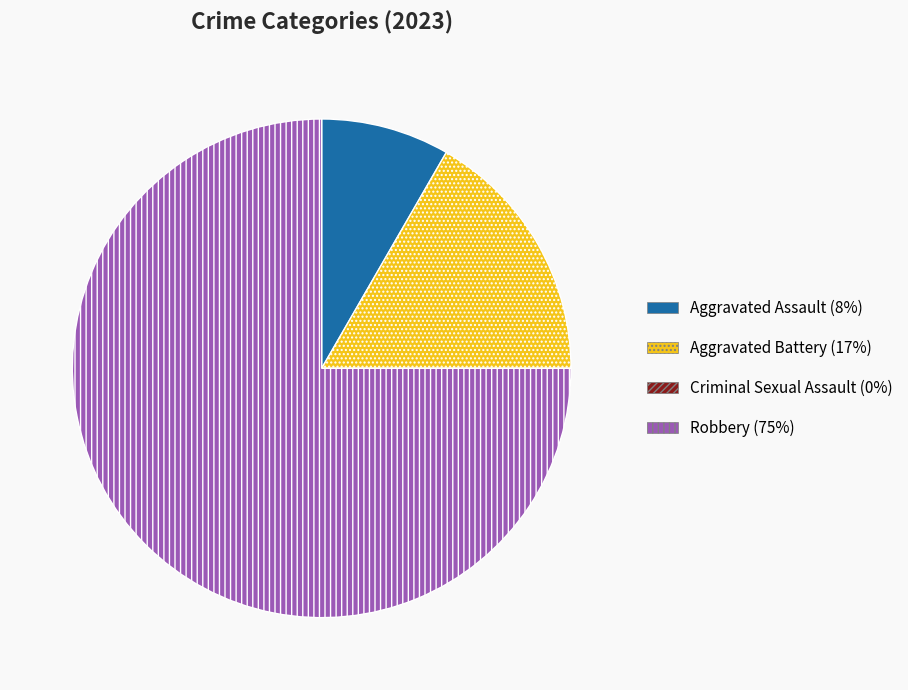

Is there any slice that represents more than half of the pie?

Yes